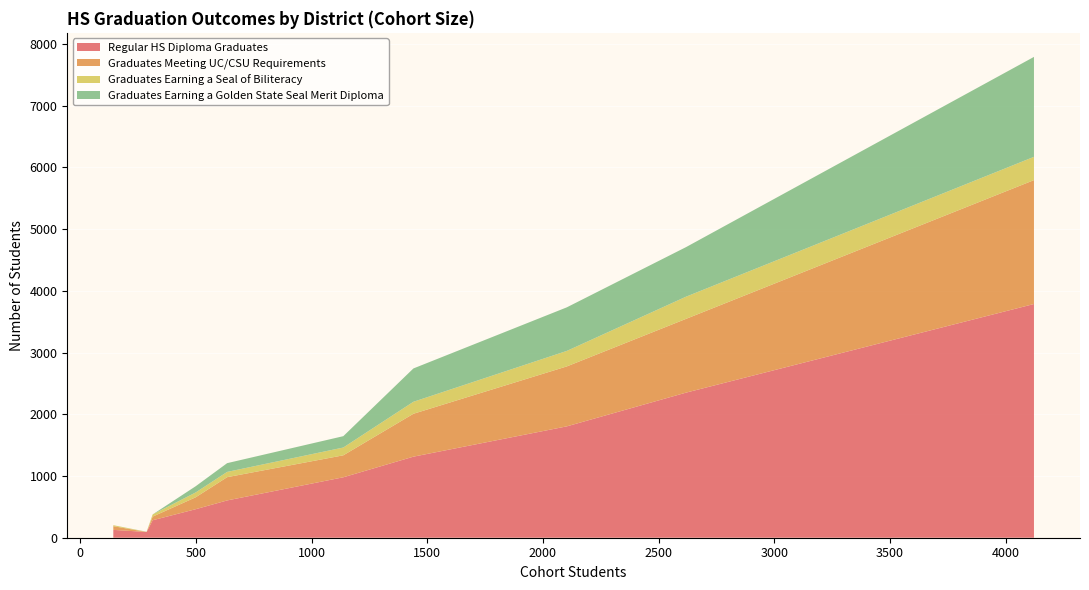

Reading right to left, extract all data points from this chart.

Regular HS Diploma Graduates: Twin Rivers Unified=979	San Juan Unified=2350	Sacramento County Office of Education=93	Sacramento City Unified=1804	River Delta Joint Unified=127	Natomas Unified=604	Galt Joint Union High=462	Folsom-Cordova Unified=1313	Elk Grove Unified=3786	Center Joint Unified=283
Graduates Meeting UC/CSU Requirements: Twin Rivers Unified=356	San Juan Unified=1195	Sacramento County Office of Education=0	Sacramento City Unified=971	River Delta Joint Unified=60	Natomas Unified=377	Galt Joint Union High=193	Folsom-Cordova Unified=695	Elk Grove Unified=2007	Center Joint Unified=59
Graduates Earning a Seal of Biliteracy: Twin Rivers Unified=126	San Juan Unified=359	Sacramento County Office of Education=2	Sacramento City Unified=251	River Delta Joint Unified=16	Natomas Unified=85	Galt Joint Union High=78	Folsom-Cordova Unified=194	Elk Grove Unified=377	Center Joint Unified=35
Graduates Earning a Golden State Seal Merit Diploma: Twin Rivers Unified=184	San Juan Unified=803	Sacramento County Office of Education=2	Sacramento City Unified=706	River Delta Joint Unified=0	Natomas Unified=142	Galt Joint Union High=101	Folsom-Cordova Unified=540	Elk Grove Unified=1619	Center Joint Unified=0